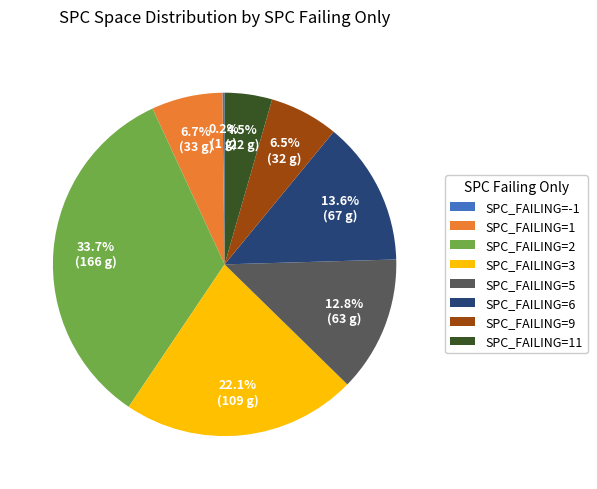

What is the ratio of the value at SPC_FAILING=1 to the value at SPC_FAILING=5?

0.5